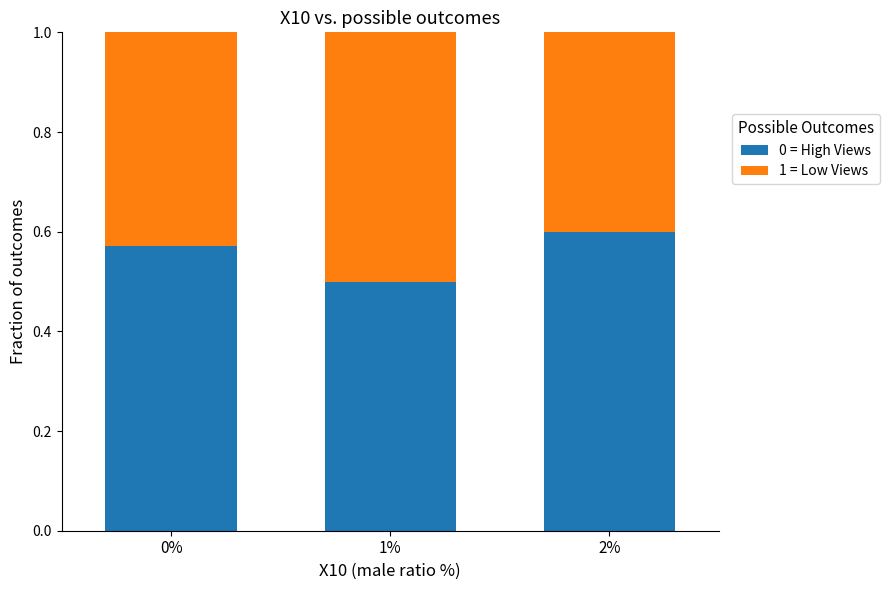

What are all the series names shown in the legend?

0 = High Views, 1 = Low Views